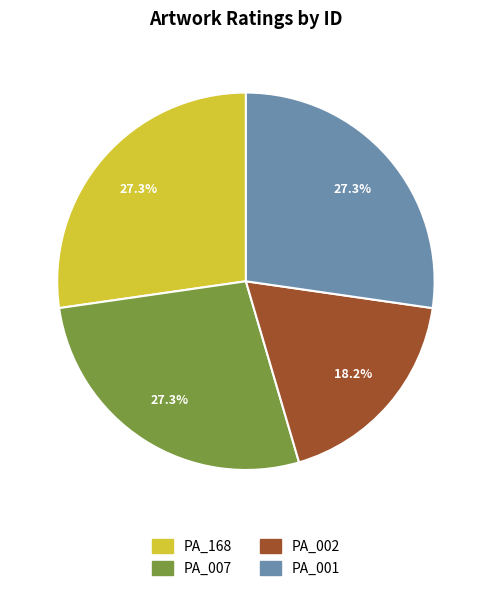

What is the smallest slice in the pie chart?

PA_002